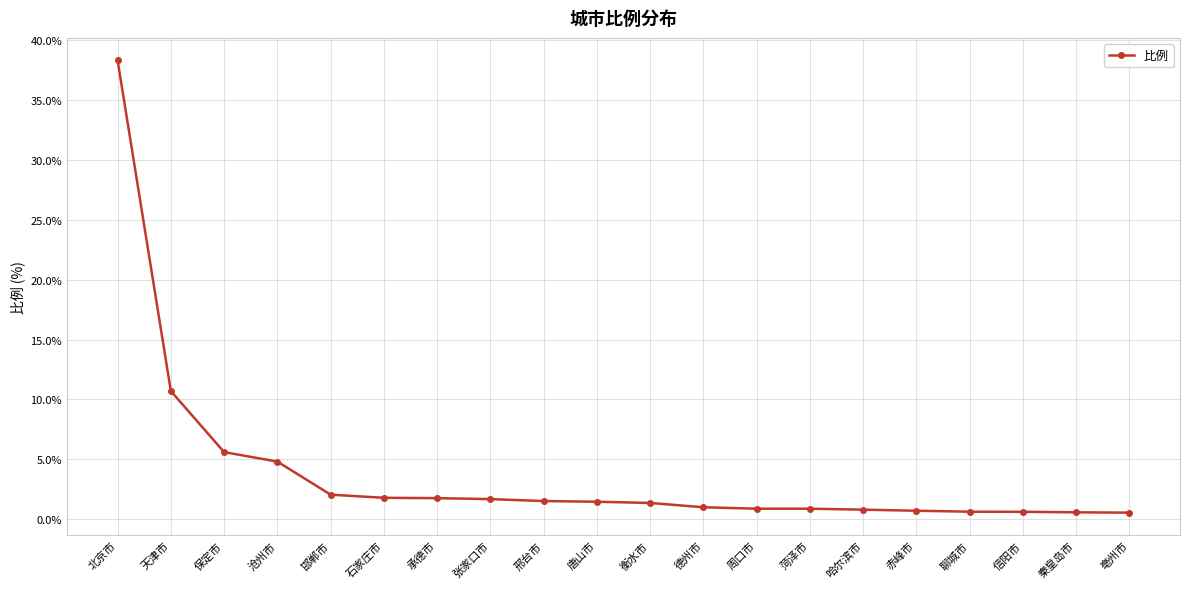

What is the change in value from 保定市 to 衡水市?

-4.2